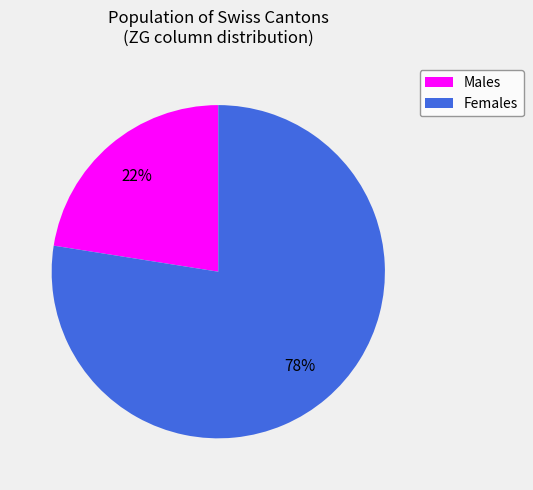

What is the largest slice in the pie chart?

Females